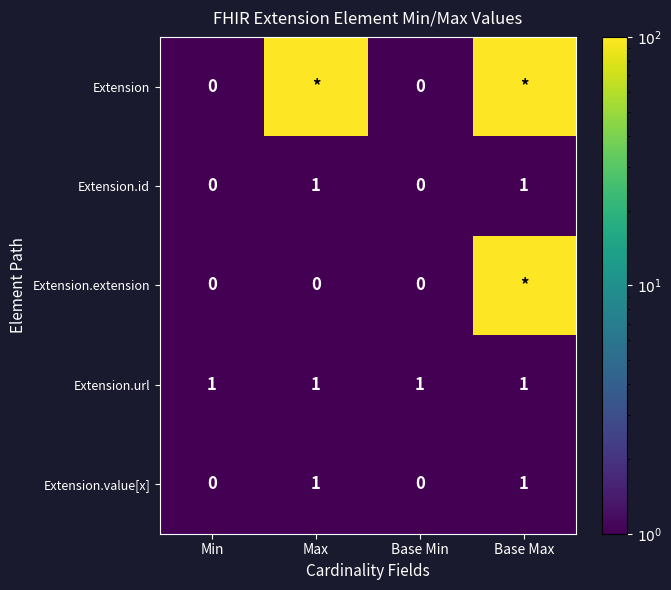

Between Min and Base Max, which is larger?

Base Max